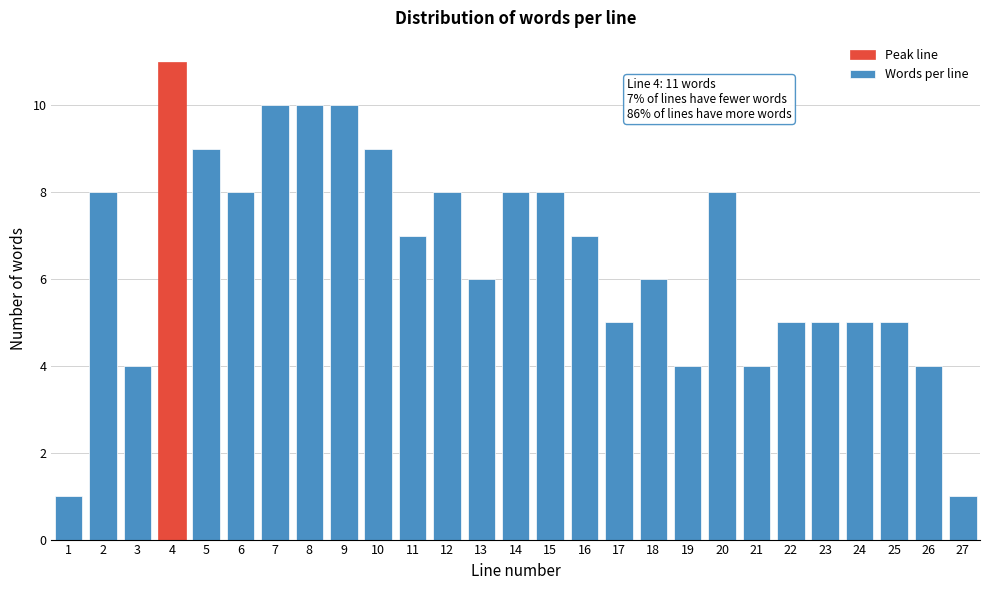

Reading left to right, list all the values displayed in this chart.

1	8	4	11	9	8	10	10	10	9	7	8	6	8	8	7	5	6	4	8	4	5	5	5	5	4	1